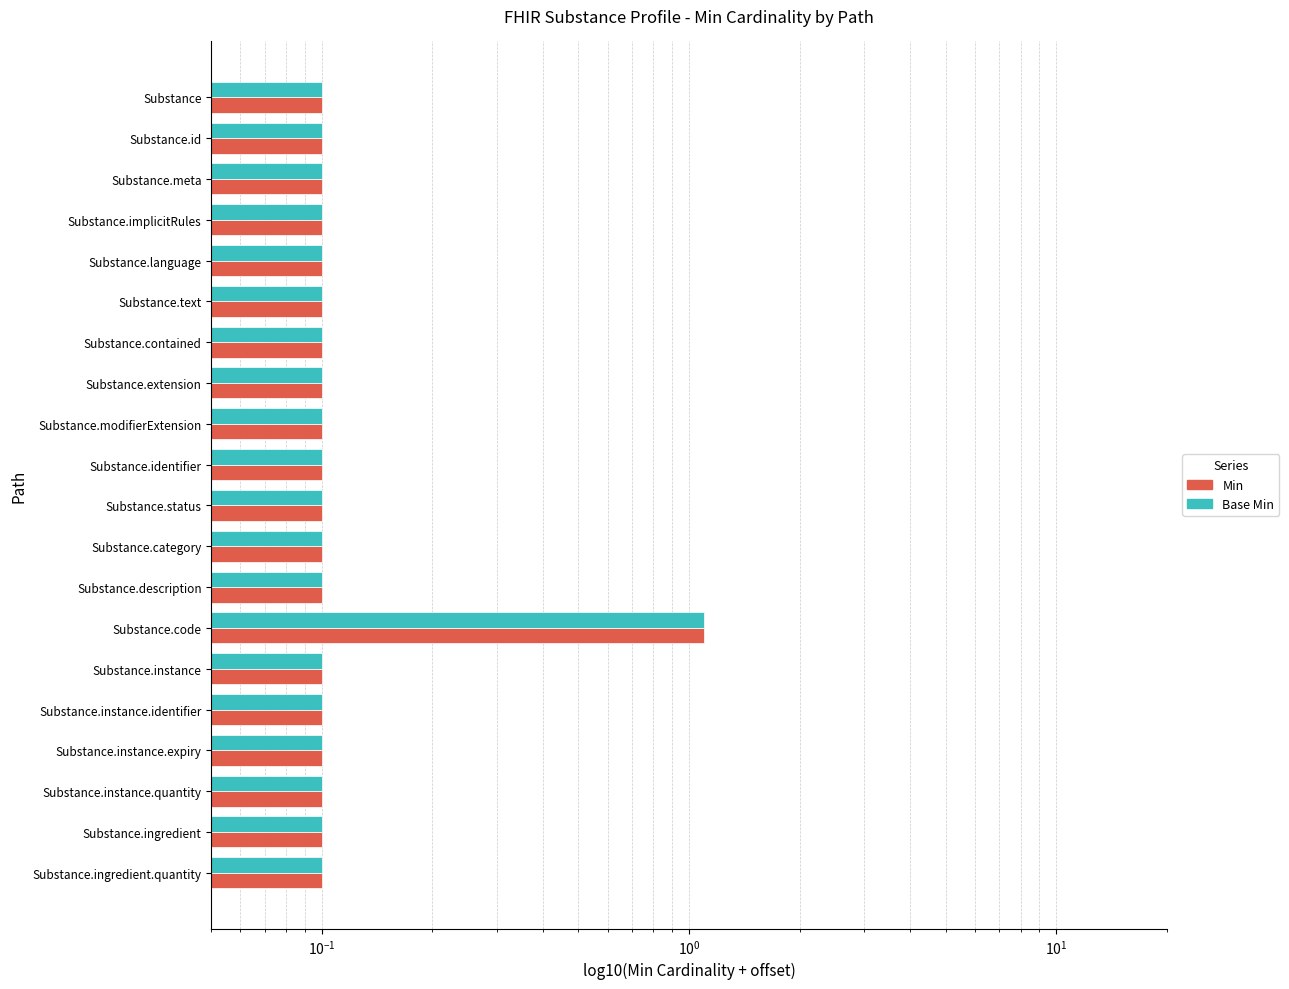

At how many categories does at least one series exceed 0?

20